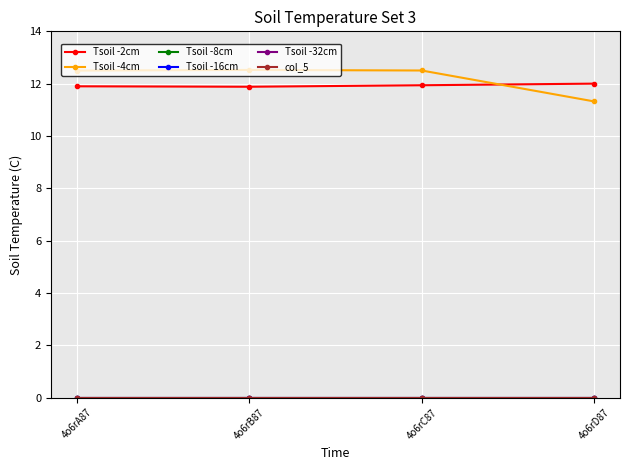

What is the label of the 1st point from the right?

4o6rD87